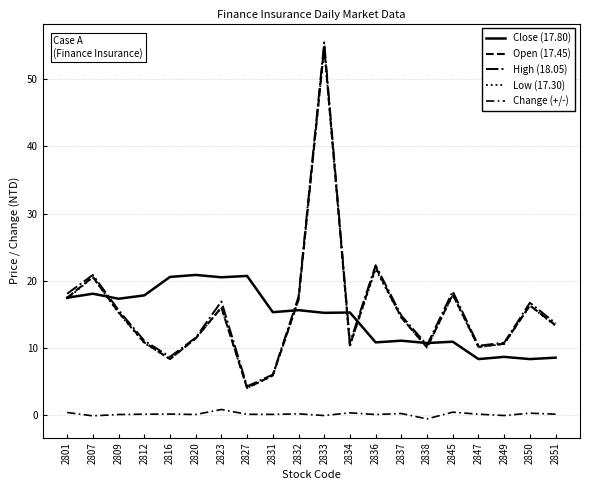

Does the chart have visible grid lines?

Yes